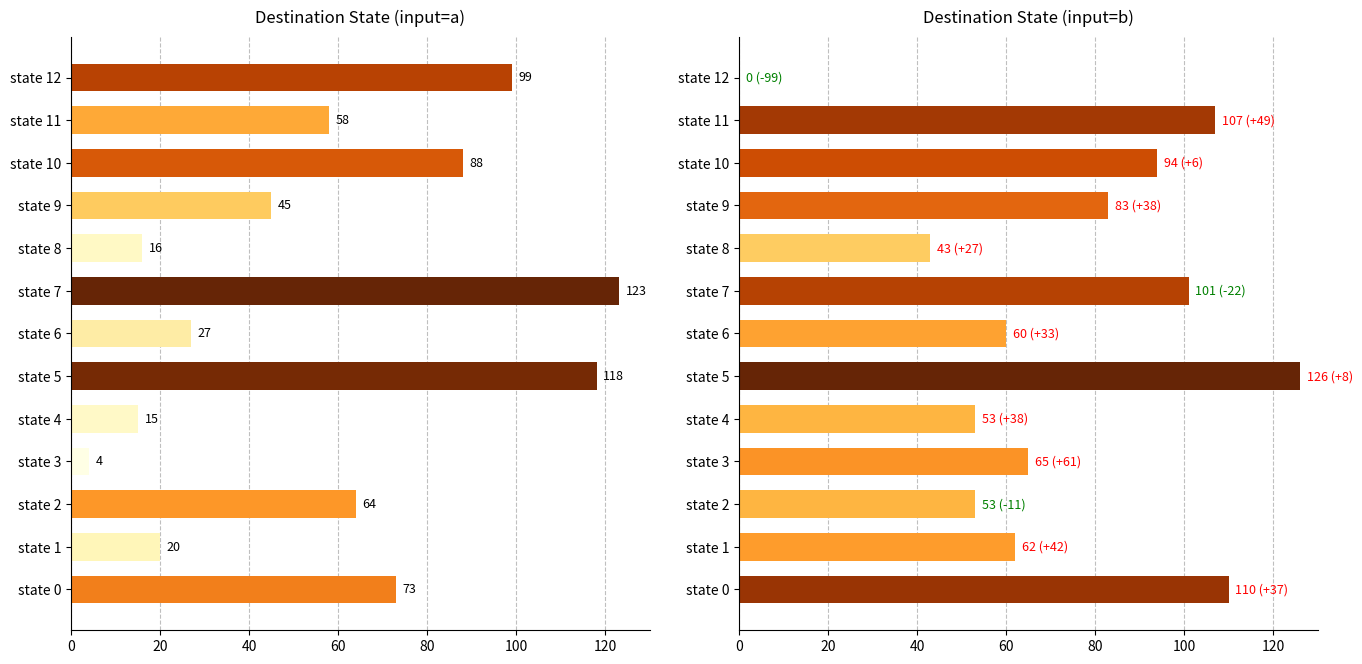

How many data points in destination_a are less than 58?

6